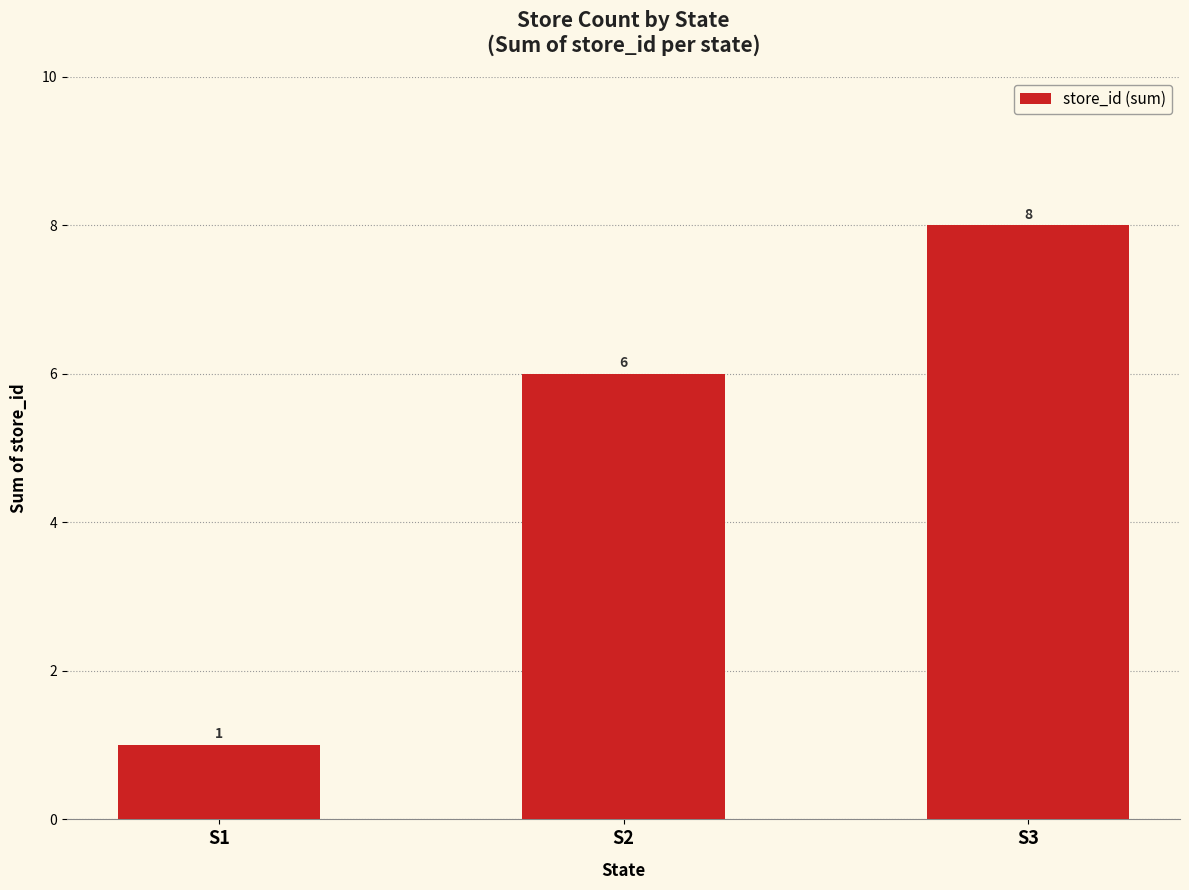

Approximately how many times larger is the value at S3 compared to S2?

1.3